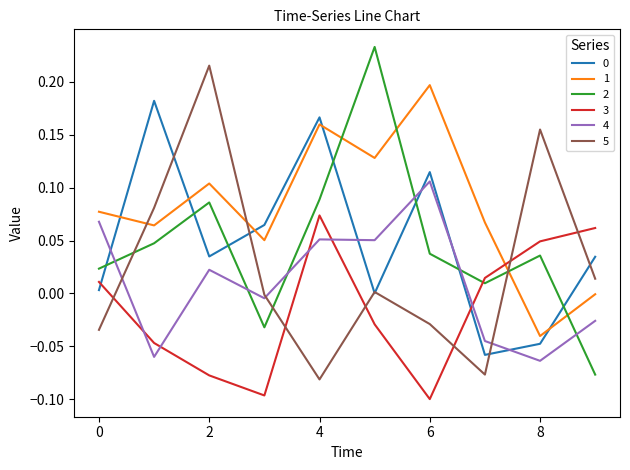

How many intersections are there between 3 and 4?

5